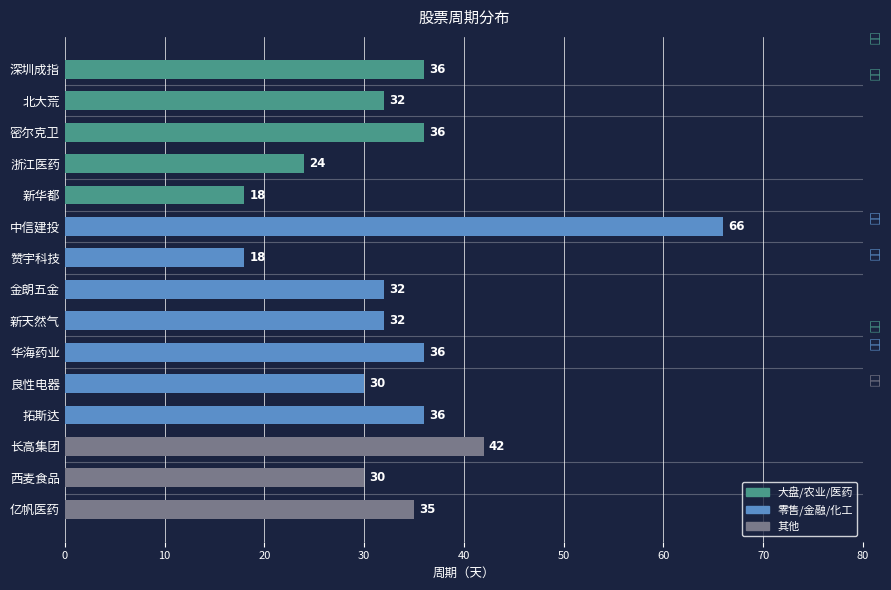

Between 长高集团 and 亿帆医药, which is larger?

长高集团